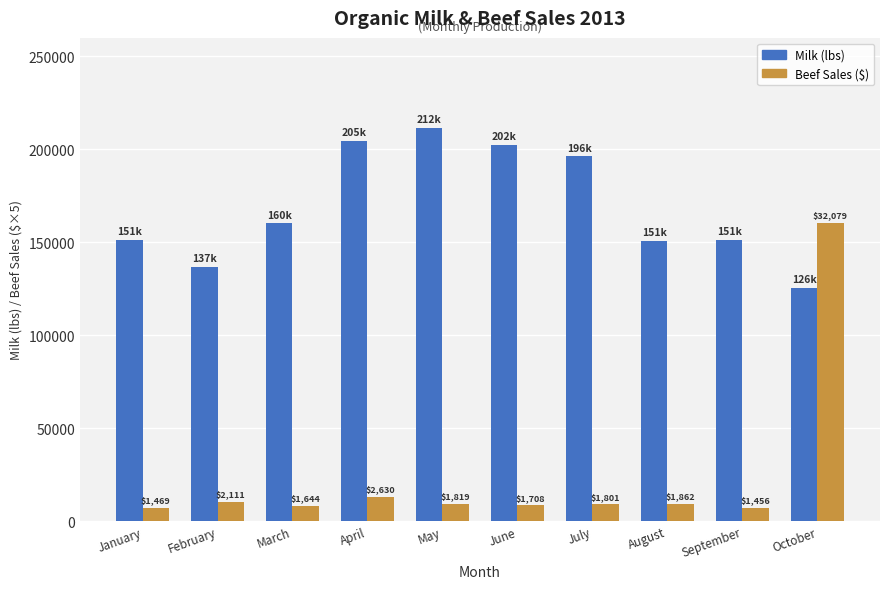

Are the bars horizontal?

No